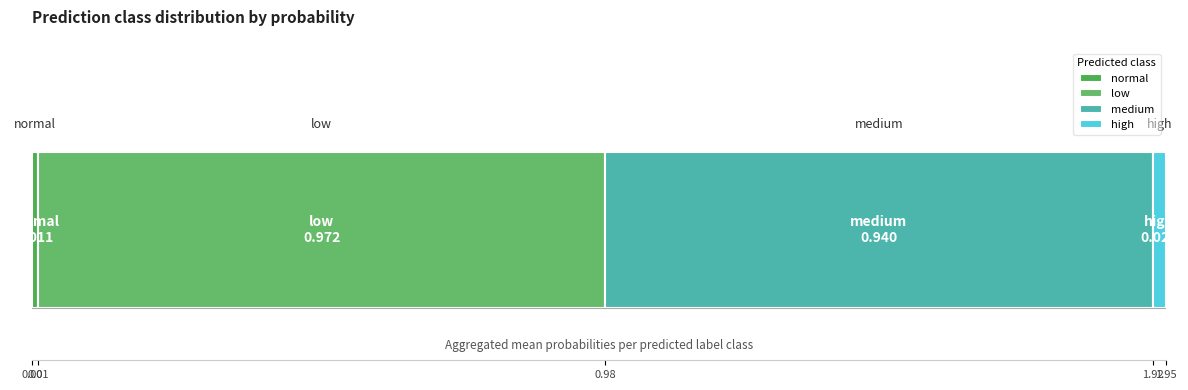

Count the number of categories in the chart.

1